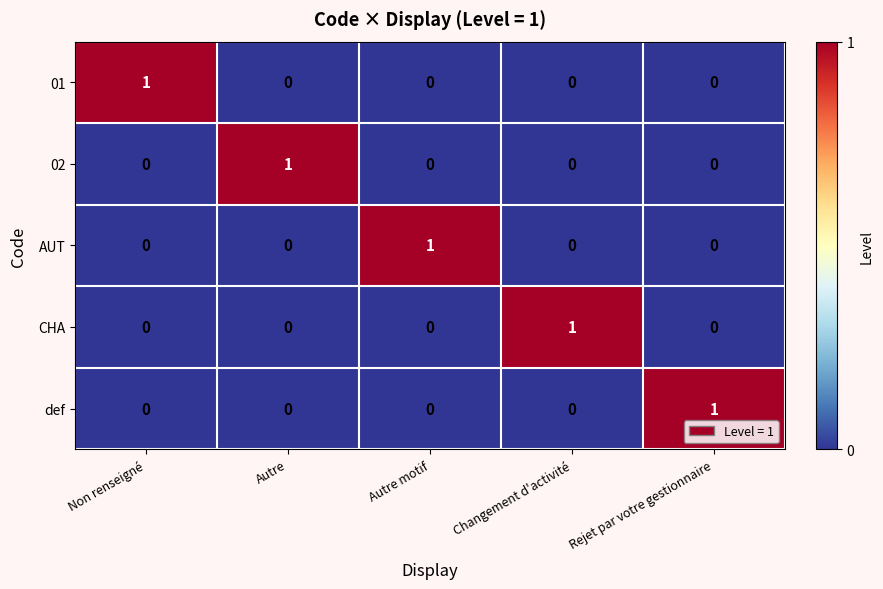

The AUT series shows 0 at Non renseigné. True or false?

True